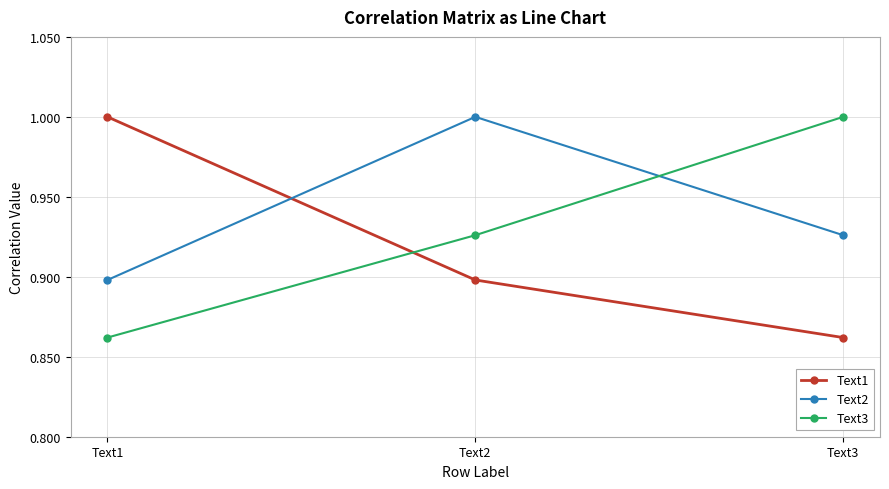

Which category has the highest value in the Text1 series?

Text1